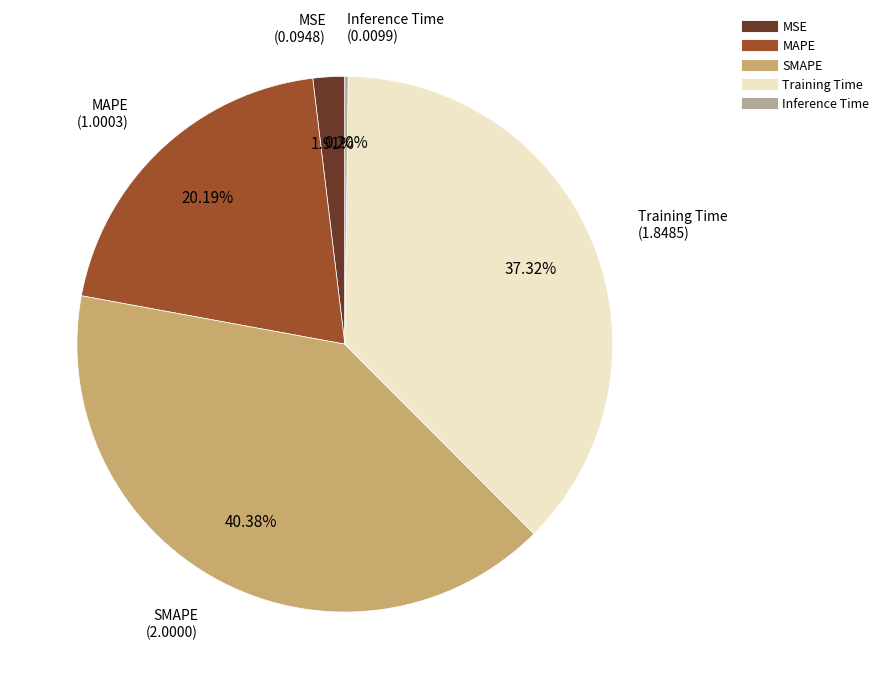

What percentage is the MSE slice, to the nearest percent?

2%